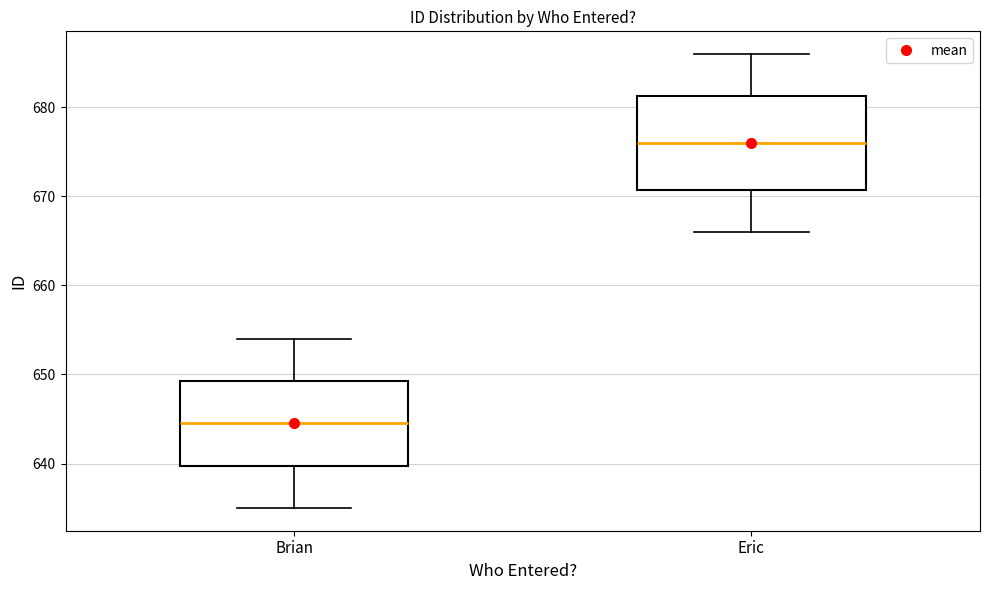

Reading left to right, transcribe this box plot: for each box, give where its median line is, the range the box spans, and where its two whiskers end, as read against the y-axis. The values are not printed on the chart, so give them approximately, as read against the axis.

Brian: median 645, box 640 to 649, whiskers 635 to 654
Eric: median 676, box 671 to 681, whiskers 666 to 686